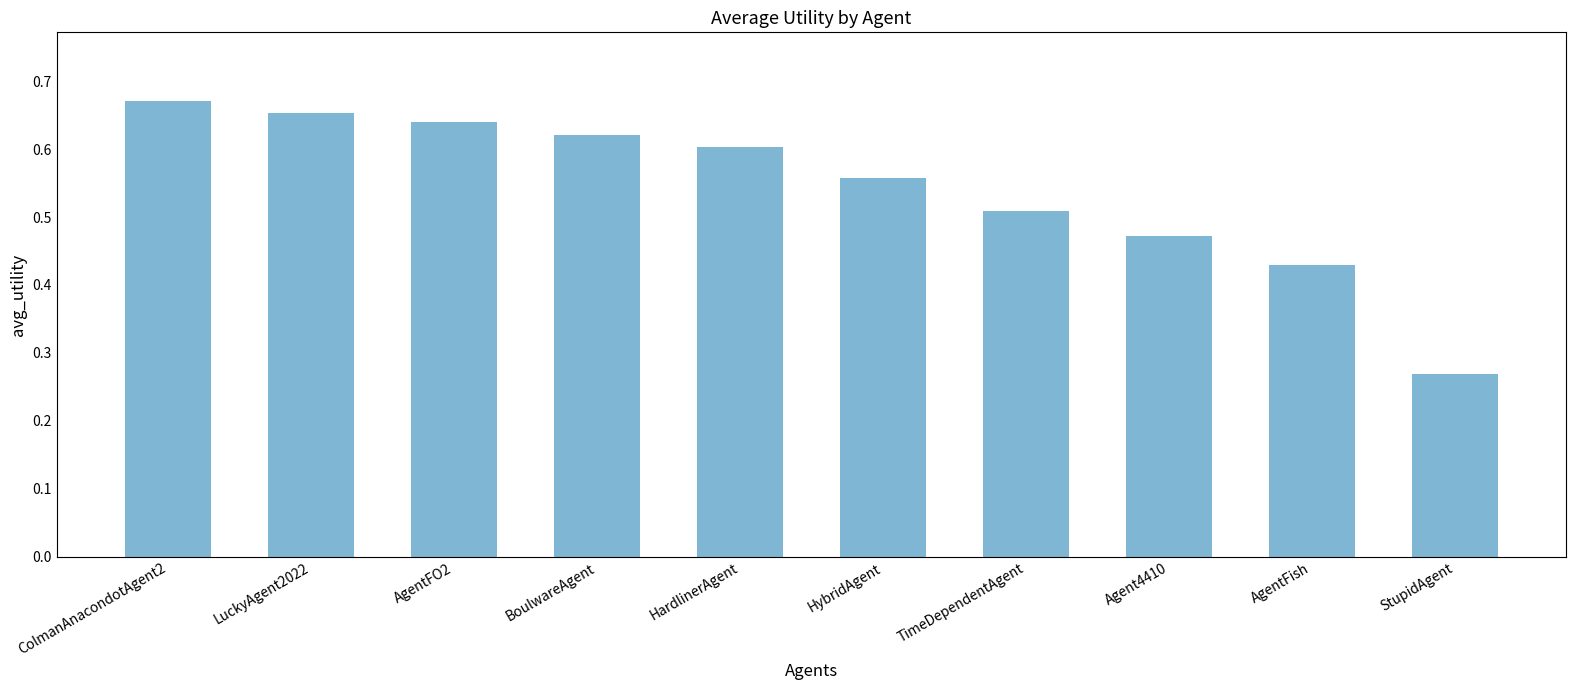

How many data points does each series have?

10